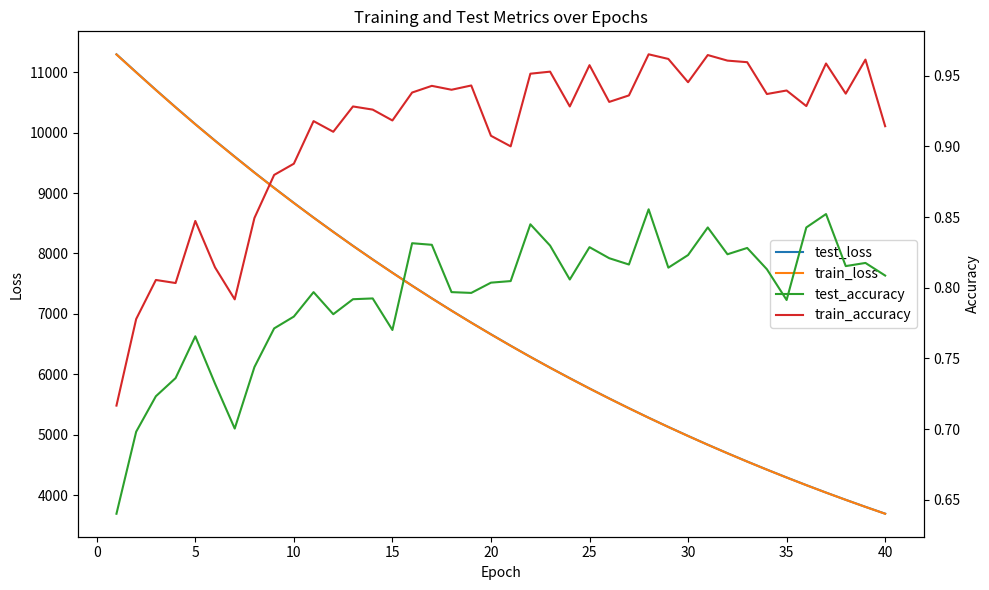

What is the difference between the maximum and minimum values in the train_accuracy series?

0.2